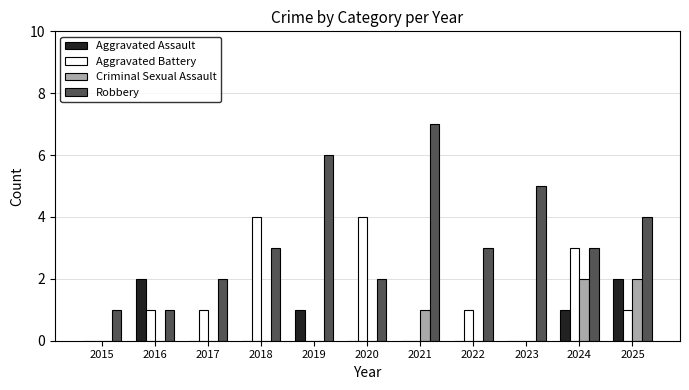

Are the bars grouped side by side (vs. stacked)?

Yes